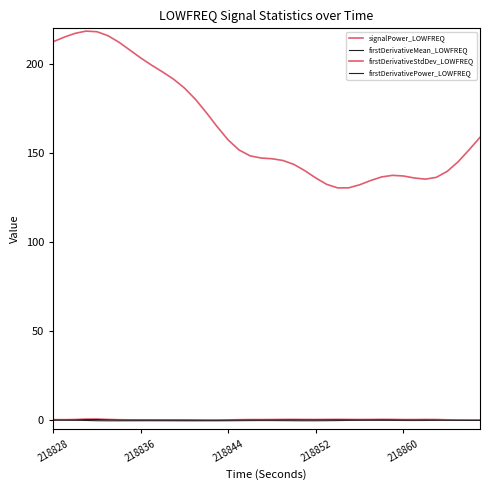

True or false: firstDerivativeStdDev_LOWFREQ and signalPower_LOWFREQ cross at least once.

False